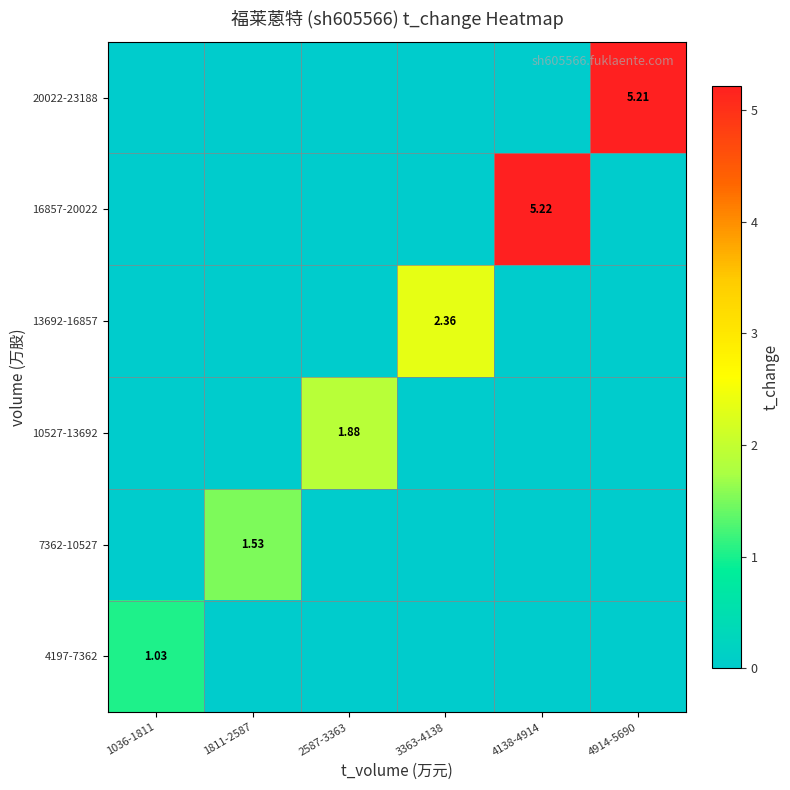

How many data points does each series have?

6